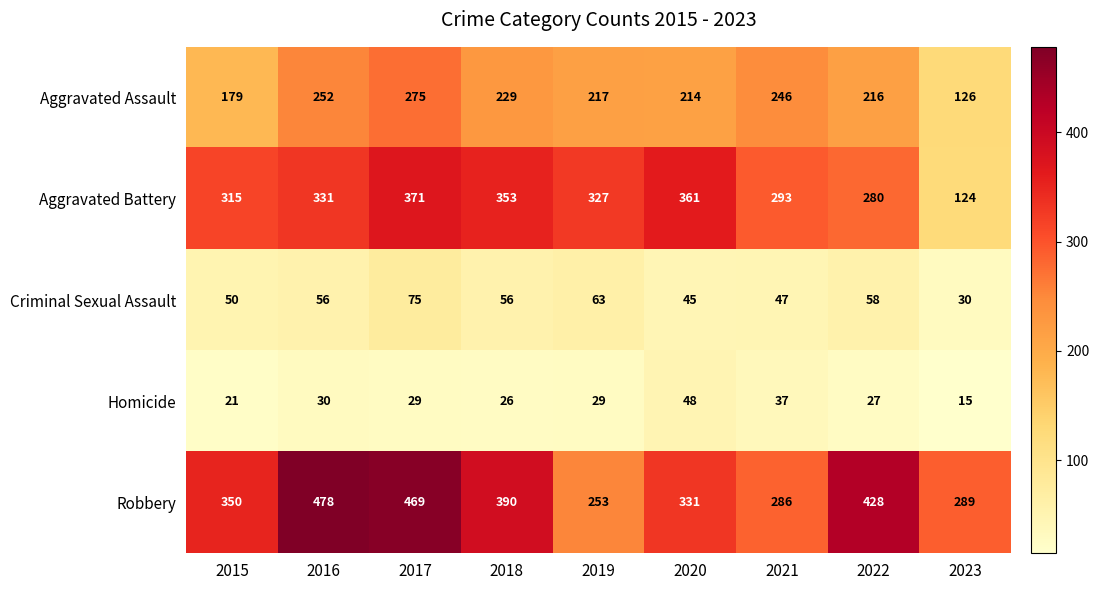

Where is Criminal Sexual Assault nearest to the value 52?

2015